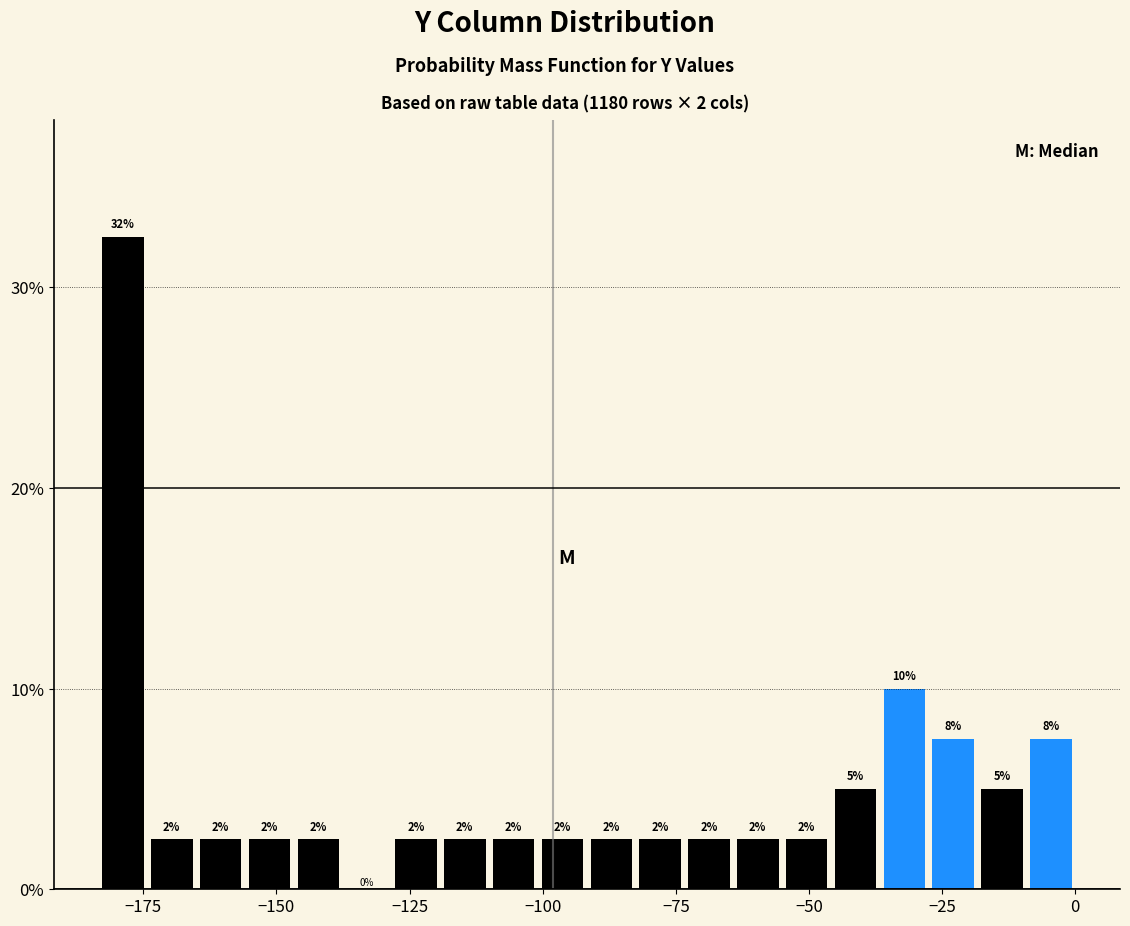

Around what value on the x-axis is the tallest bar? Give the approximate position of its centre, as read against the axis.

-180